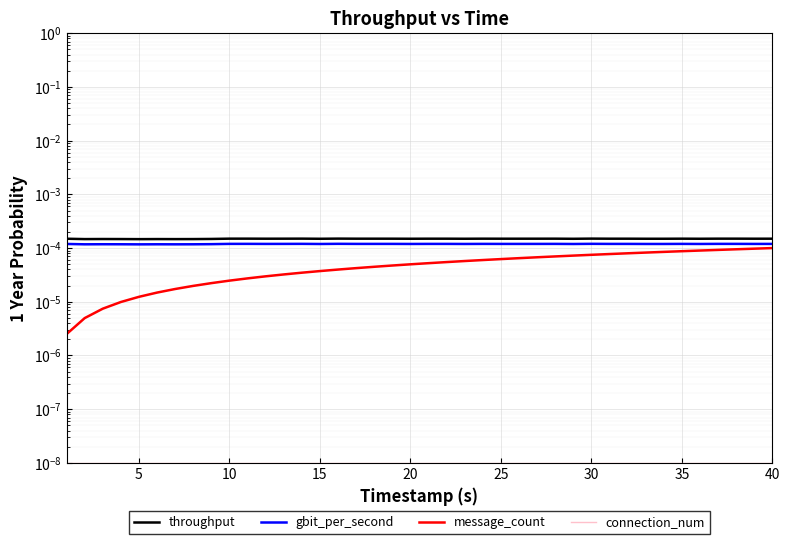

At which category is the sum across all series the highest?

39